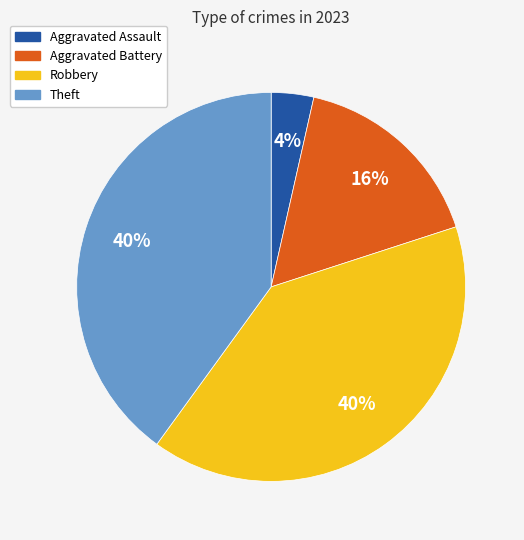

The Aggravated Assault slice represents 4% of the pie. True or false?

True